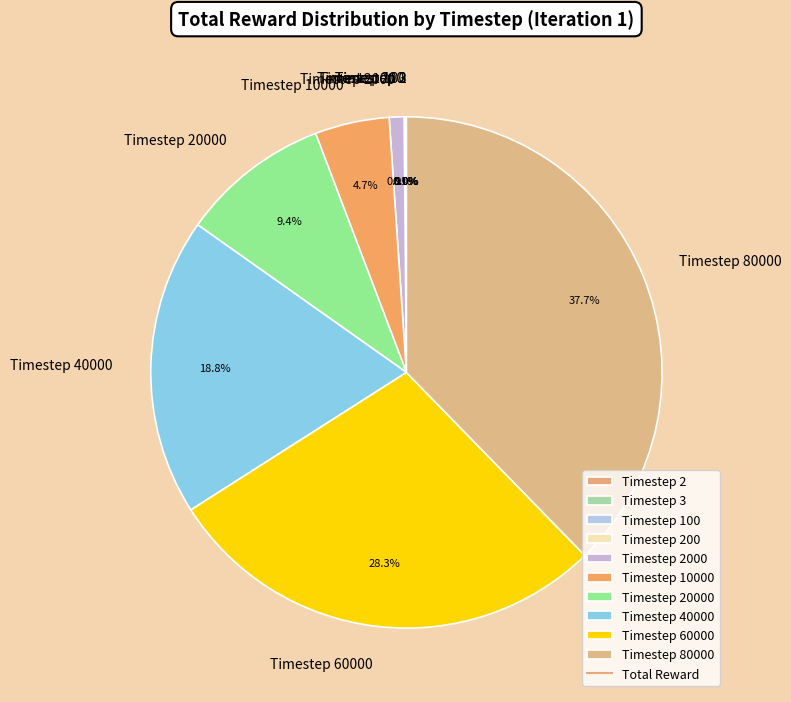

To the nearest percent, what portion does Timestep 60000 represent?

28%